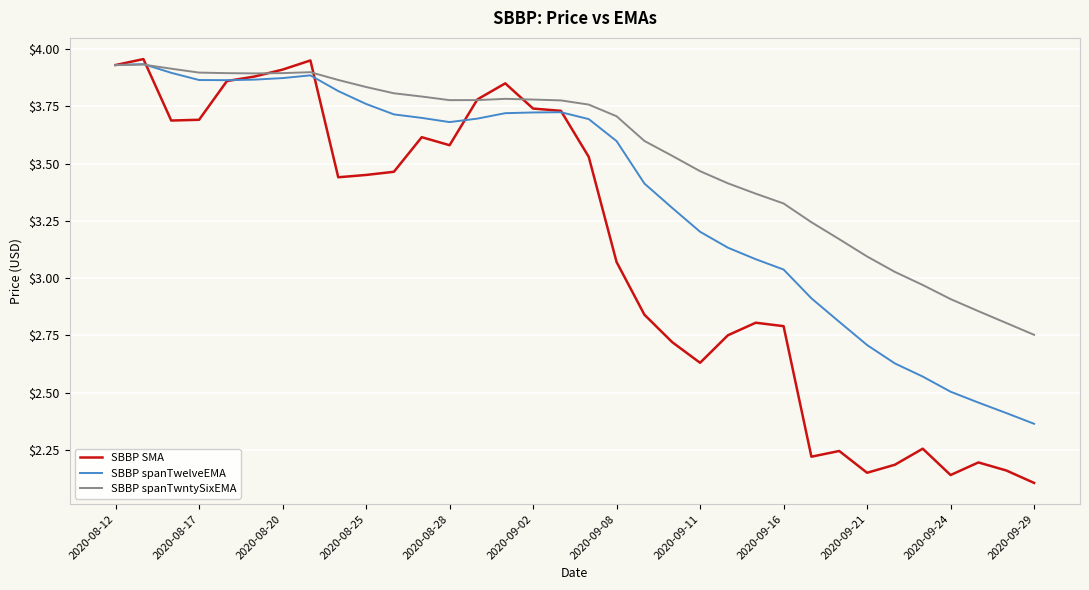

List the series in order of their overall mean, lowest first.

SBBP SMA, SBBP spanTwelveEMA, SBBP spanTwntySixEMA